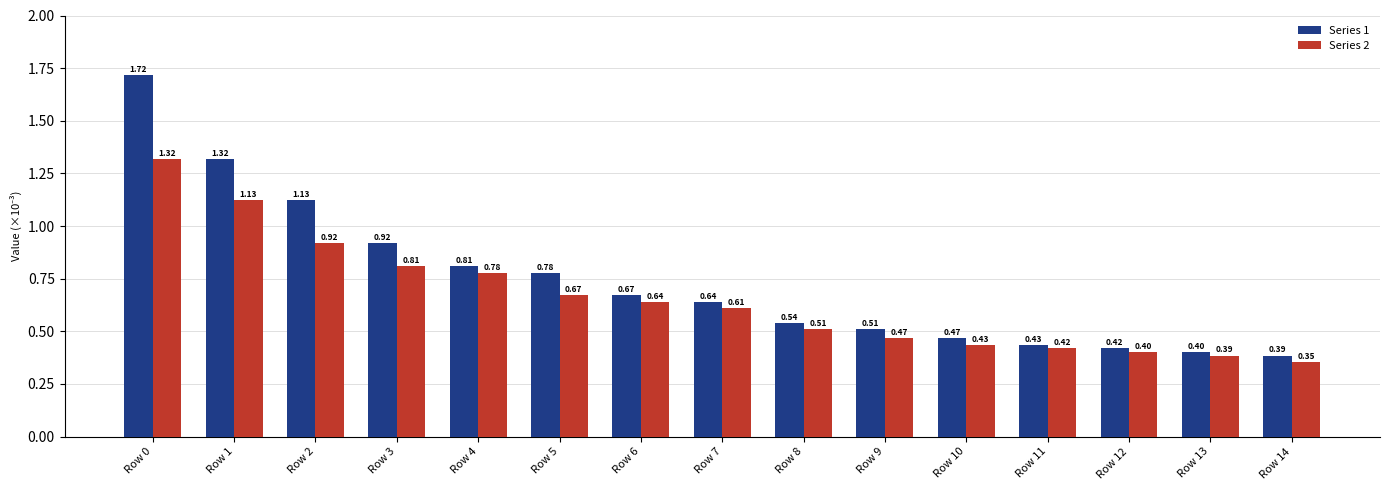

Which series has the largest total across all categories?

Series 1